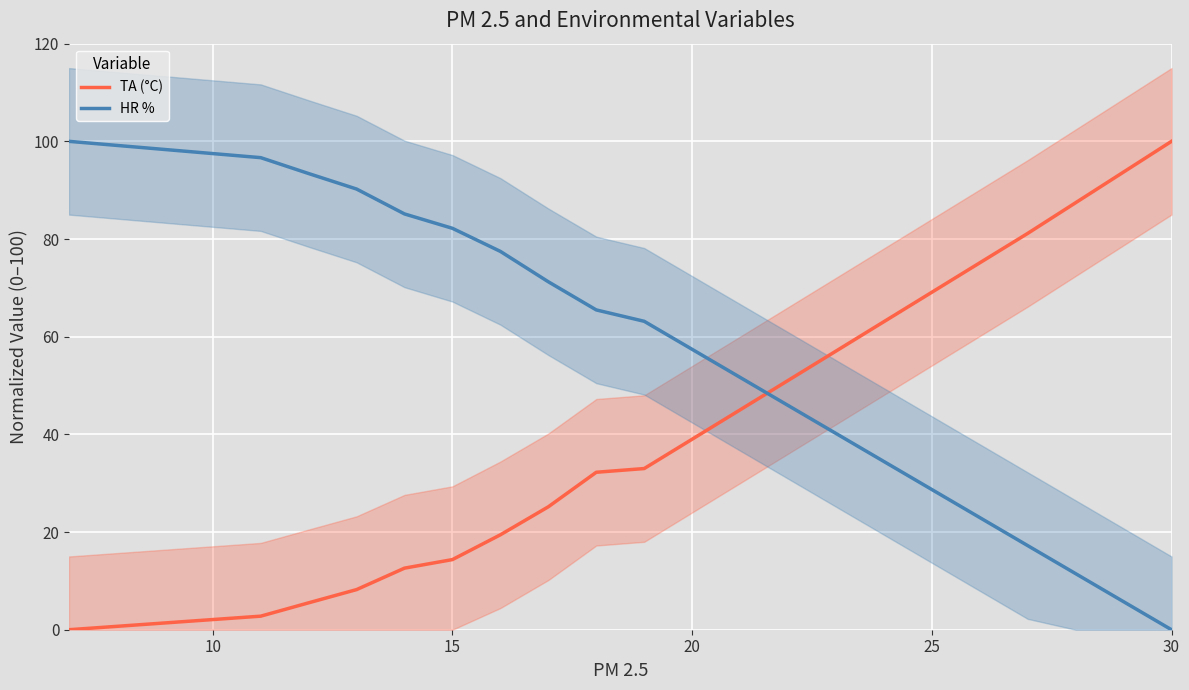

Is this an area chart (filled region under the line)?

No